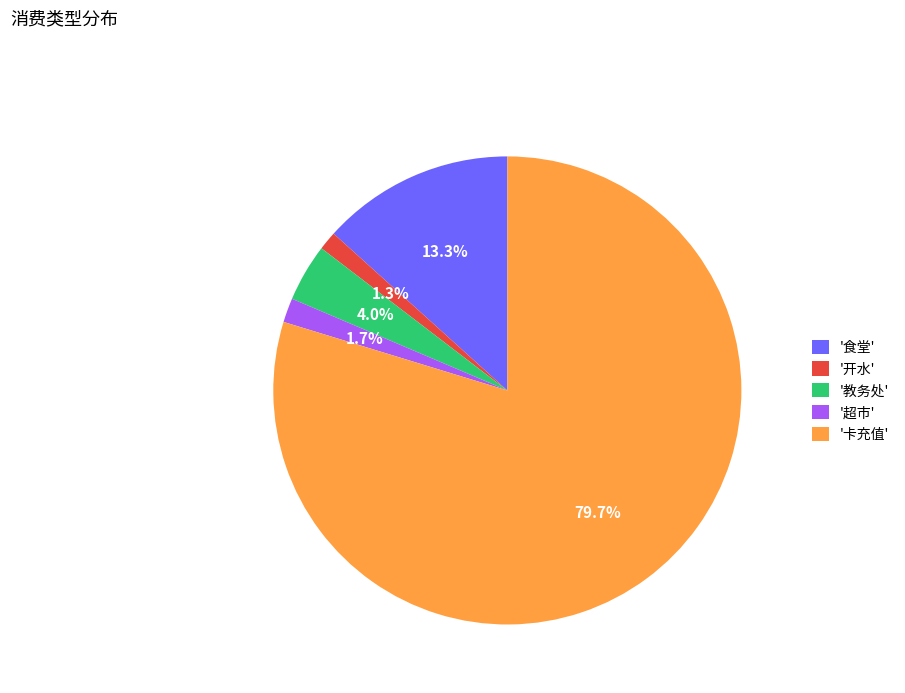

Combined, what portion of the pie is '卡充值' and '超市'?

81.4%